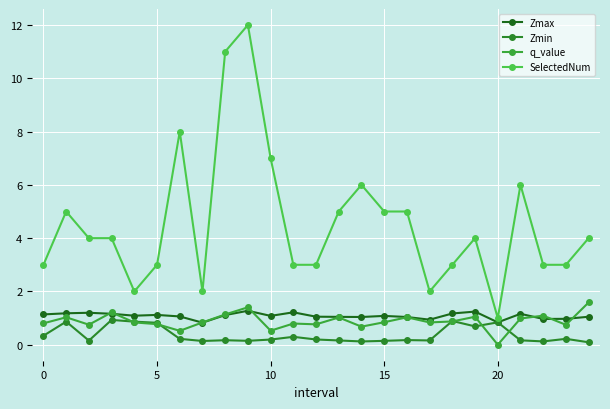

Does the chart have visible grid lines?

Yes